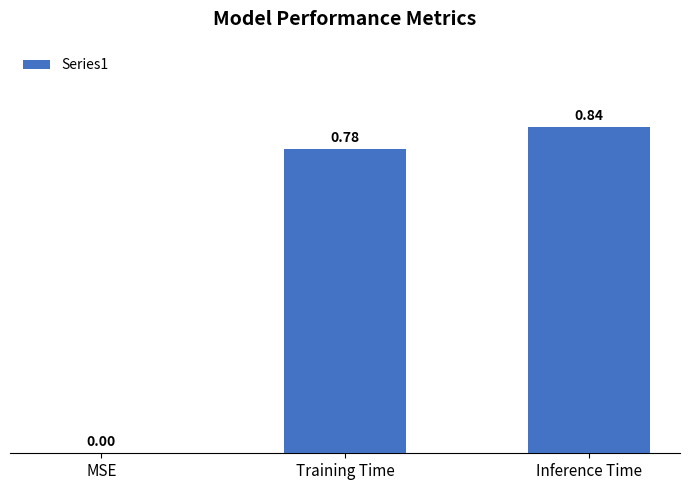

Between Training Time and Inference Time, which is larger?

Inference Time